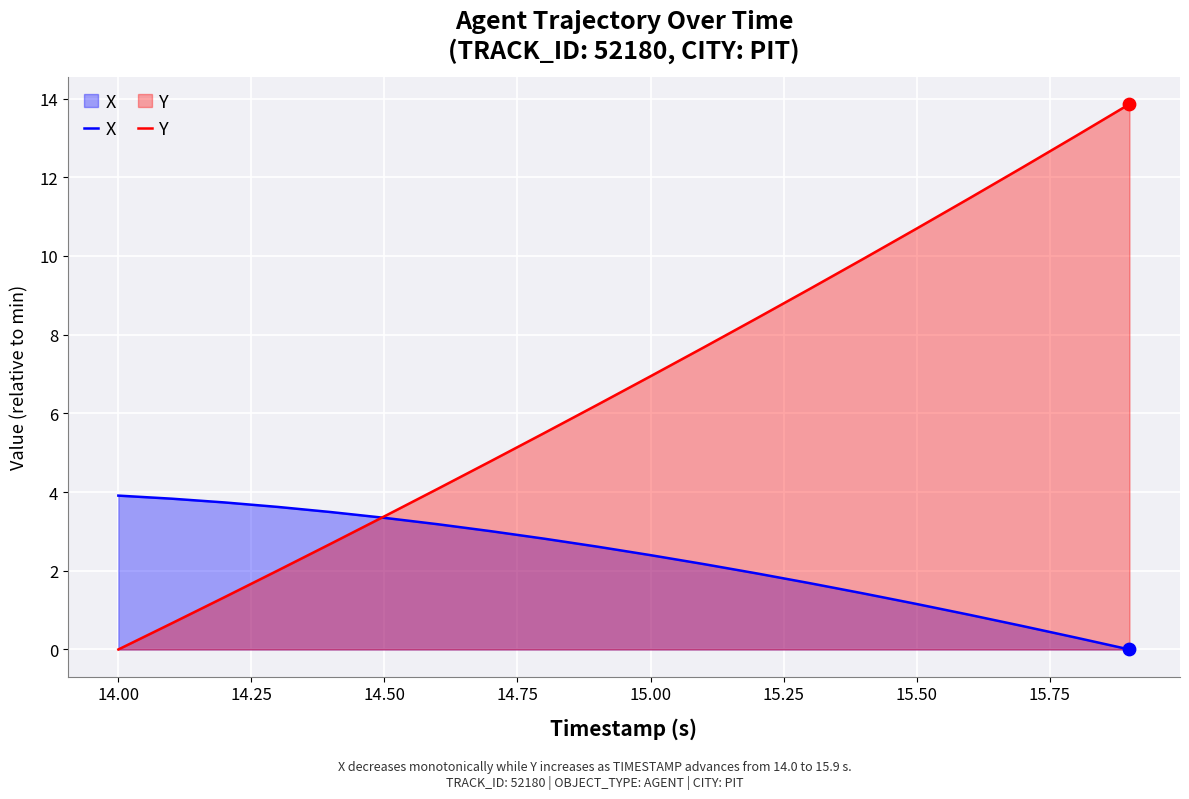

Which series has the largest total across all categories?

Y